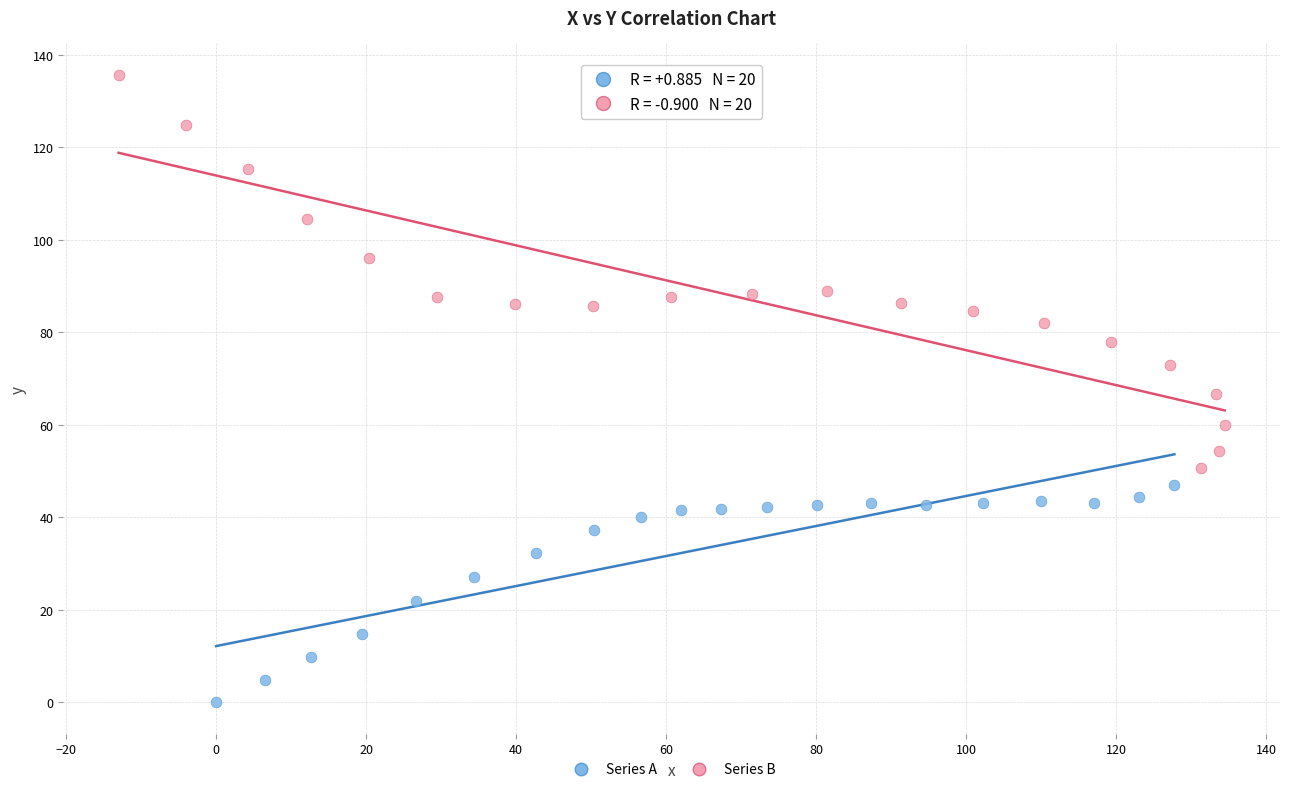

Which series has the widest spread of Y values?

Series B